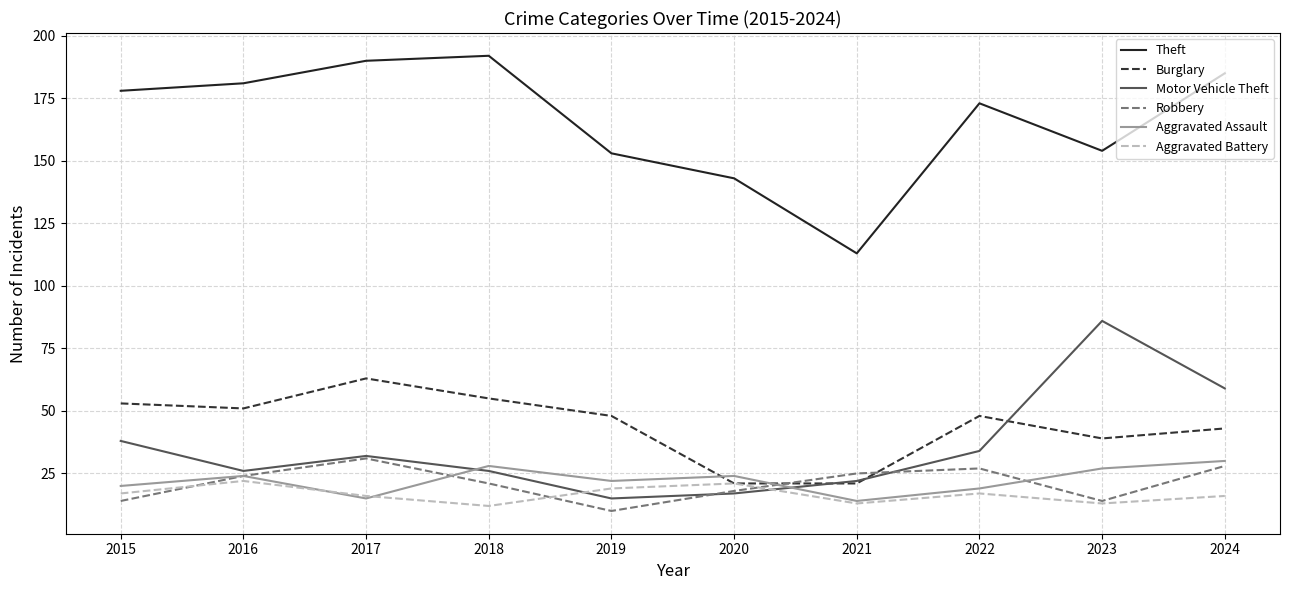

Between 2018 and 2021, which series saw the biggest shift?

Theft